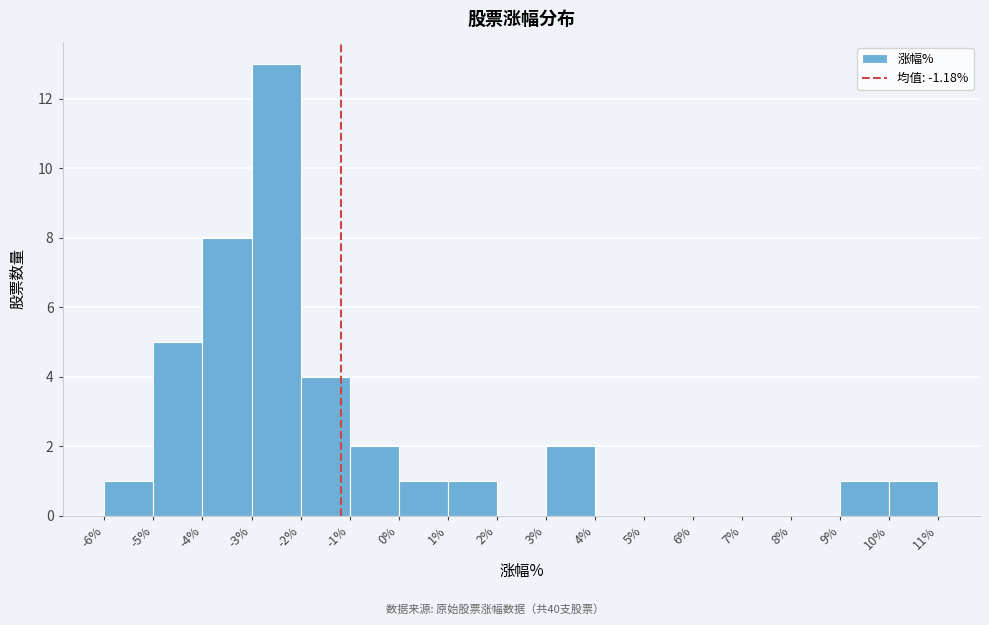

Over which range of the x-axis is the bar tallest?

-3% to -2%